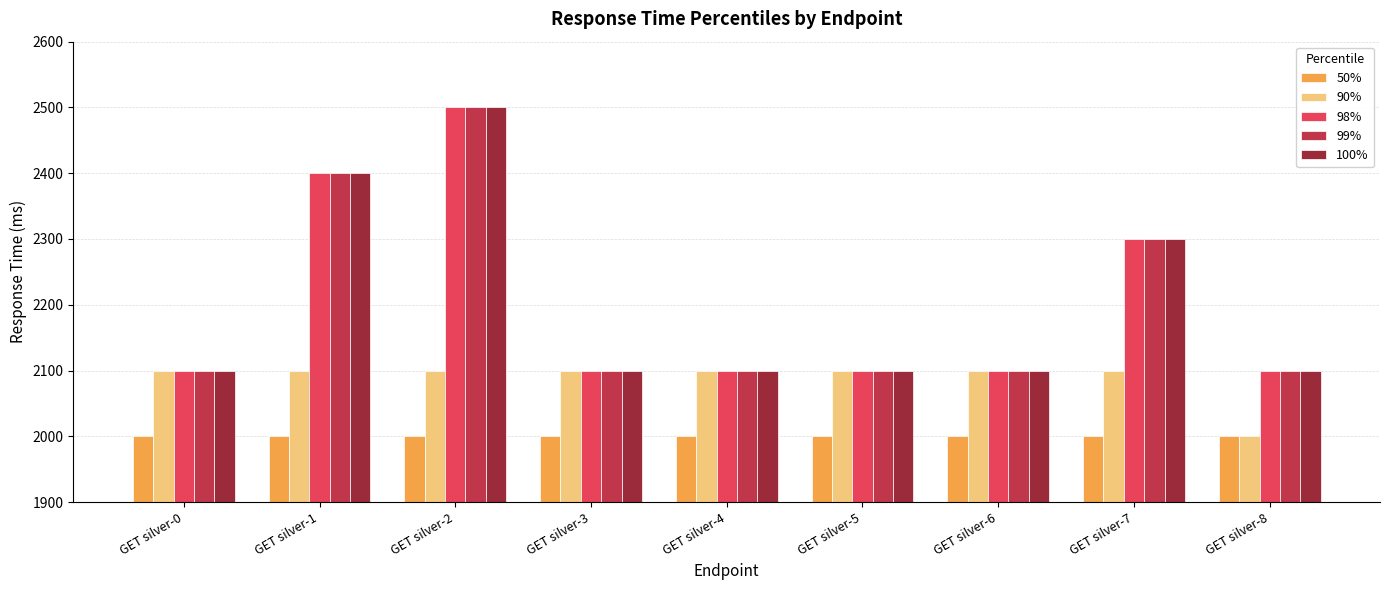

The value of 98% at GET silver-4 is 2100. True or false?

True